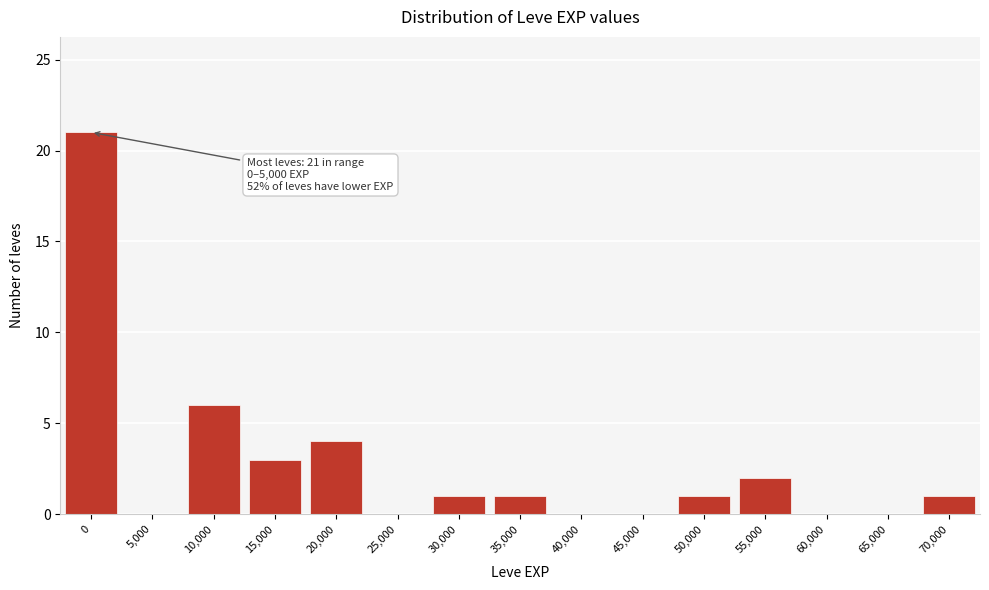

Reading left to right, extract all data points from this chart.

0=21	5,000=0	10,000=6	15,000=3	20,000=4	25,000=0	30,000=1	35,000=1	40,000=0	45,000=0	50,000=1	55,000=2	60,000=0	65,000=0	70,000=1